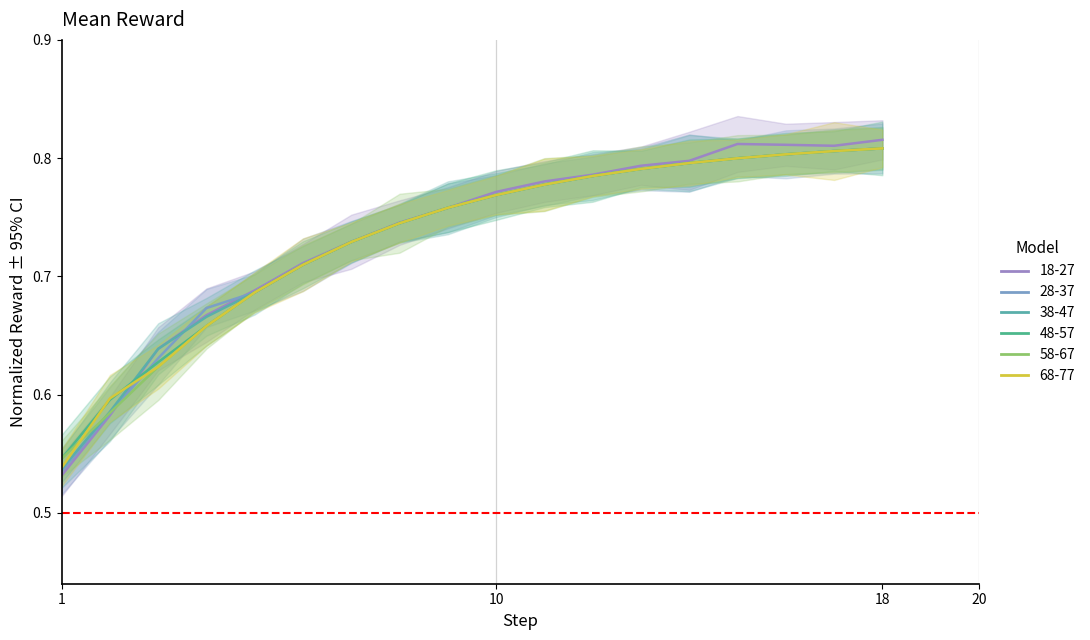

What is the value of the clienteCodigo 103 point at the 18th from the left?

0.8